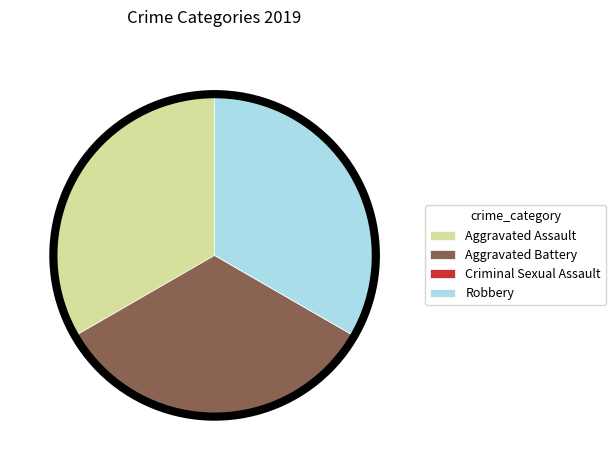

How many slices are in this pie chart?

4